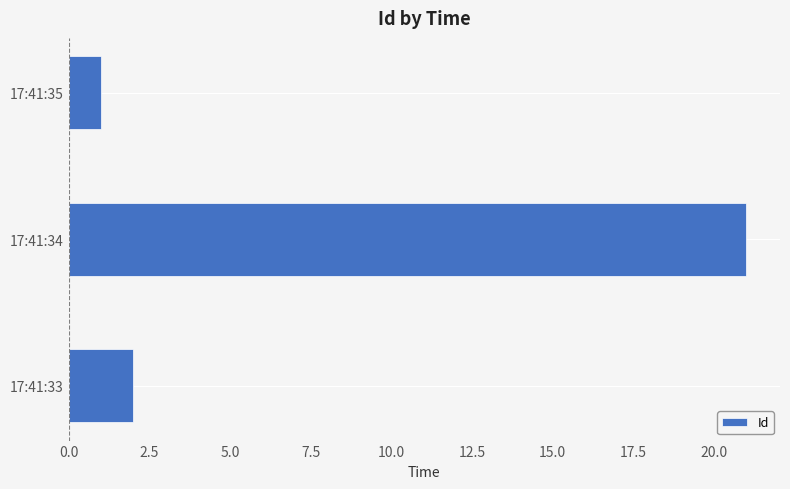

True or false: the data shows 2 at 17:41:33.

True